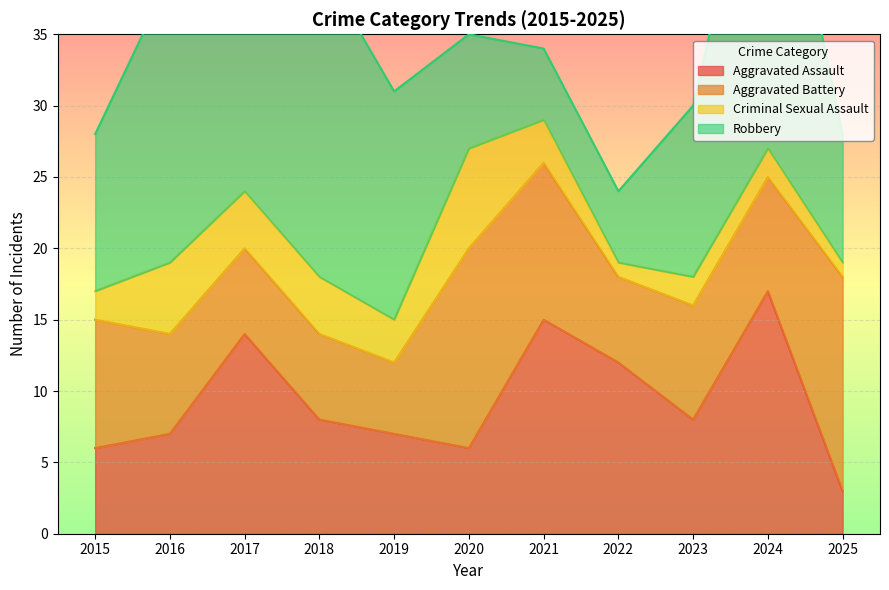

Reading left to right, extract all data points from this chart.

Aggravated Assault: 6	7	14	8	7	6	15	12	8	17	3
Aggravated Battery: 9	7	6	6	5	14	11	6	8	8	15
Criminal Sexual Assault: 2	5	4	4	3	7	3	1	2	2	1
Robbery: 11	20	26	22	16	8	5	5	12	26	9